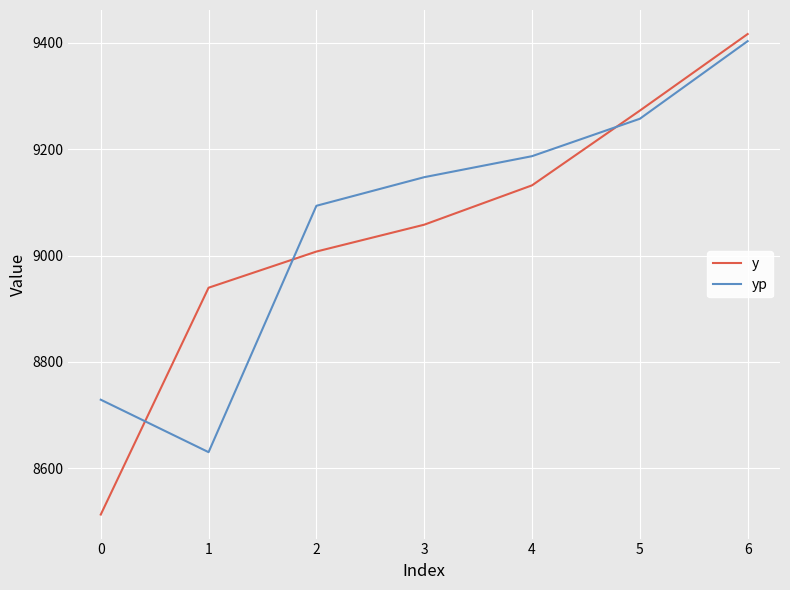

Which series has the largest range (max minus min)?

y